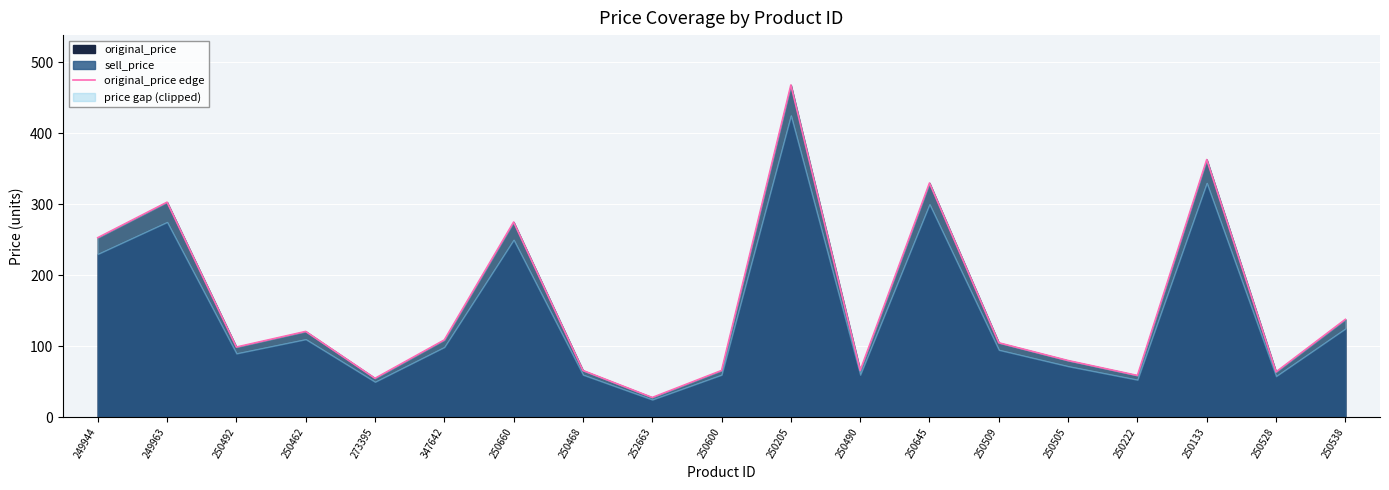

At which category does the chart reach its peak across all series?

250205